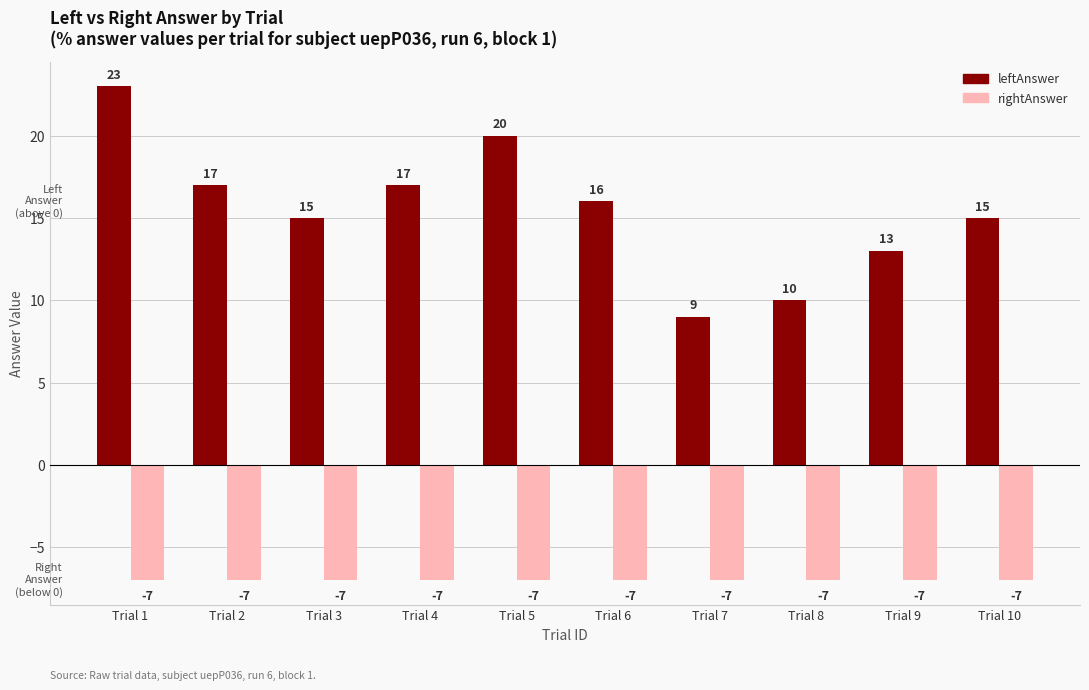

What are all the series names shown in the legend?

leftAnswer, rightAnswer